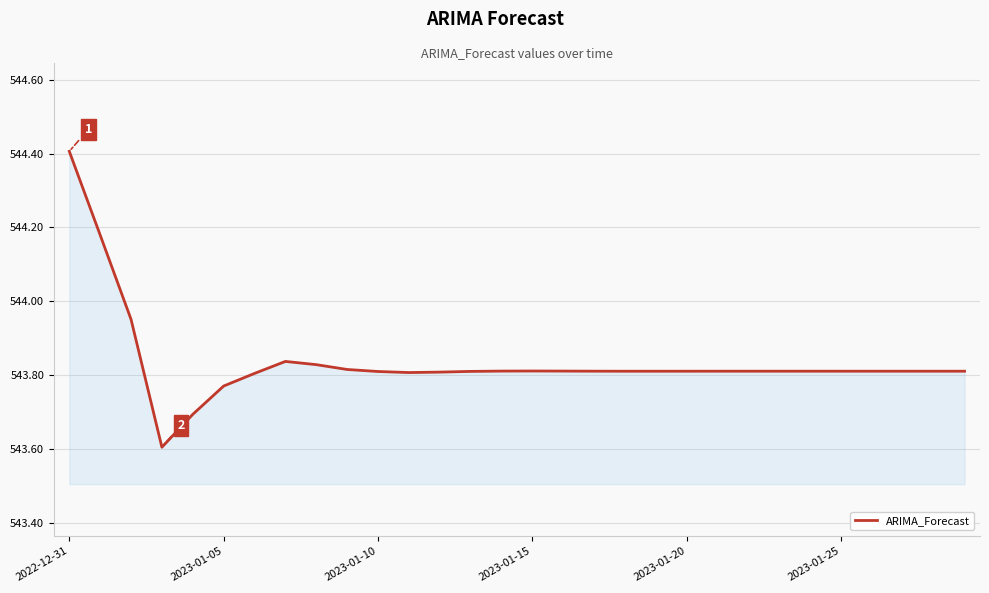

How many lines are shown in the chart?

1